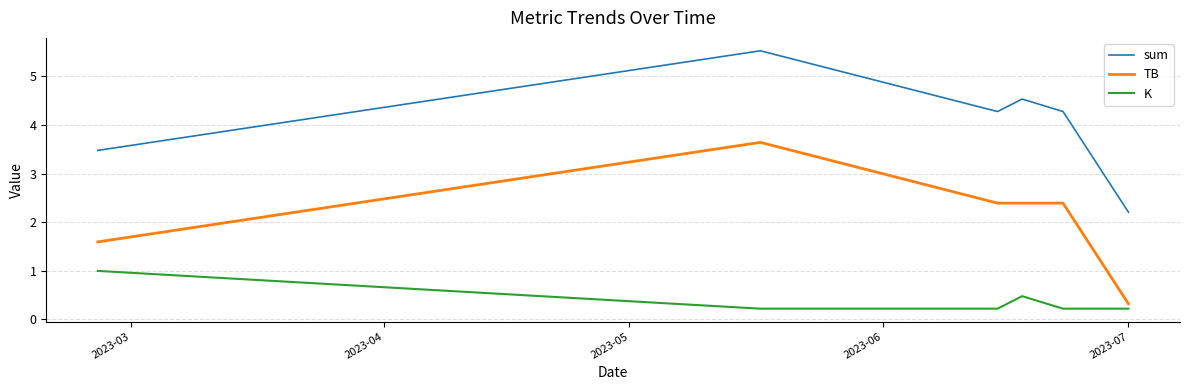

At how many categories does at least one series exceed 2?

6